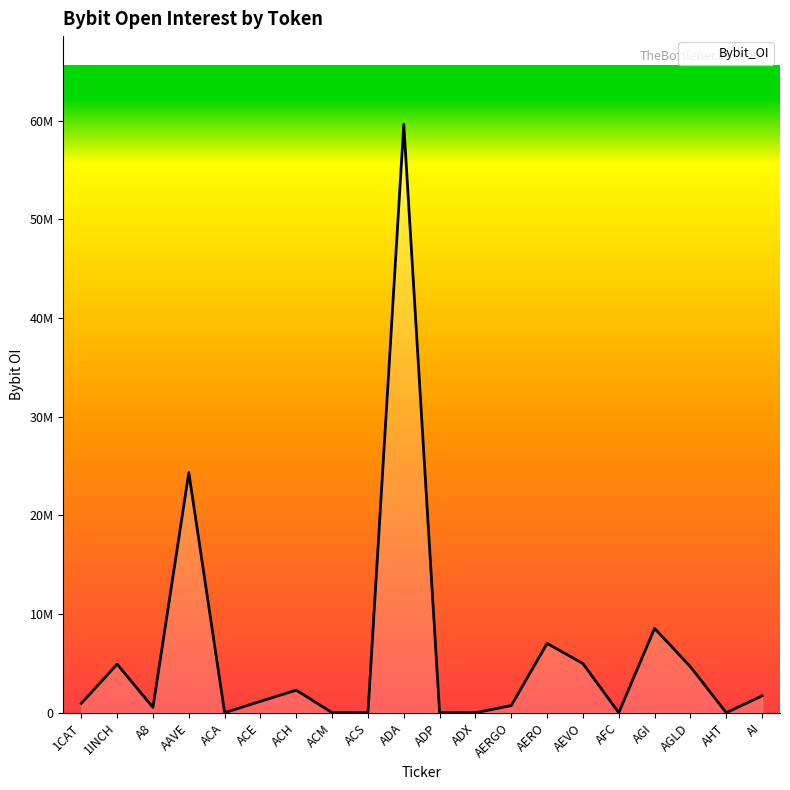

True or false: the data shows 705821 at A8.

False